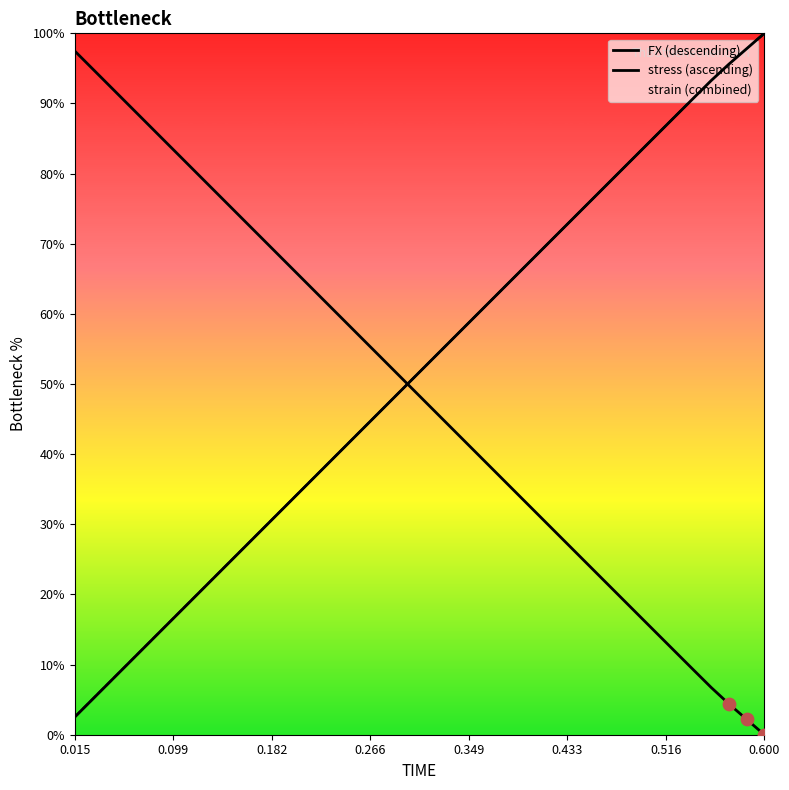

Which series reaches the minimum Y coordinate?

FX (descending)